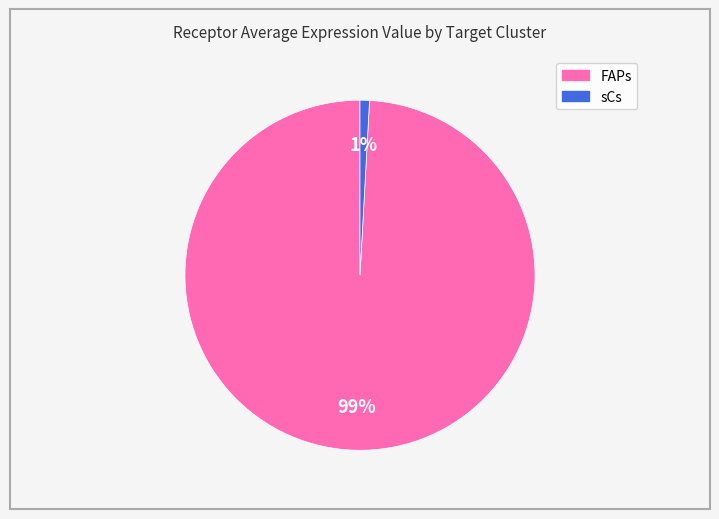

To the nearest percent, what percentage of the pie is sCs?

1%